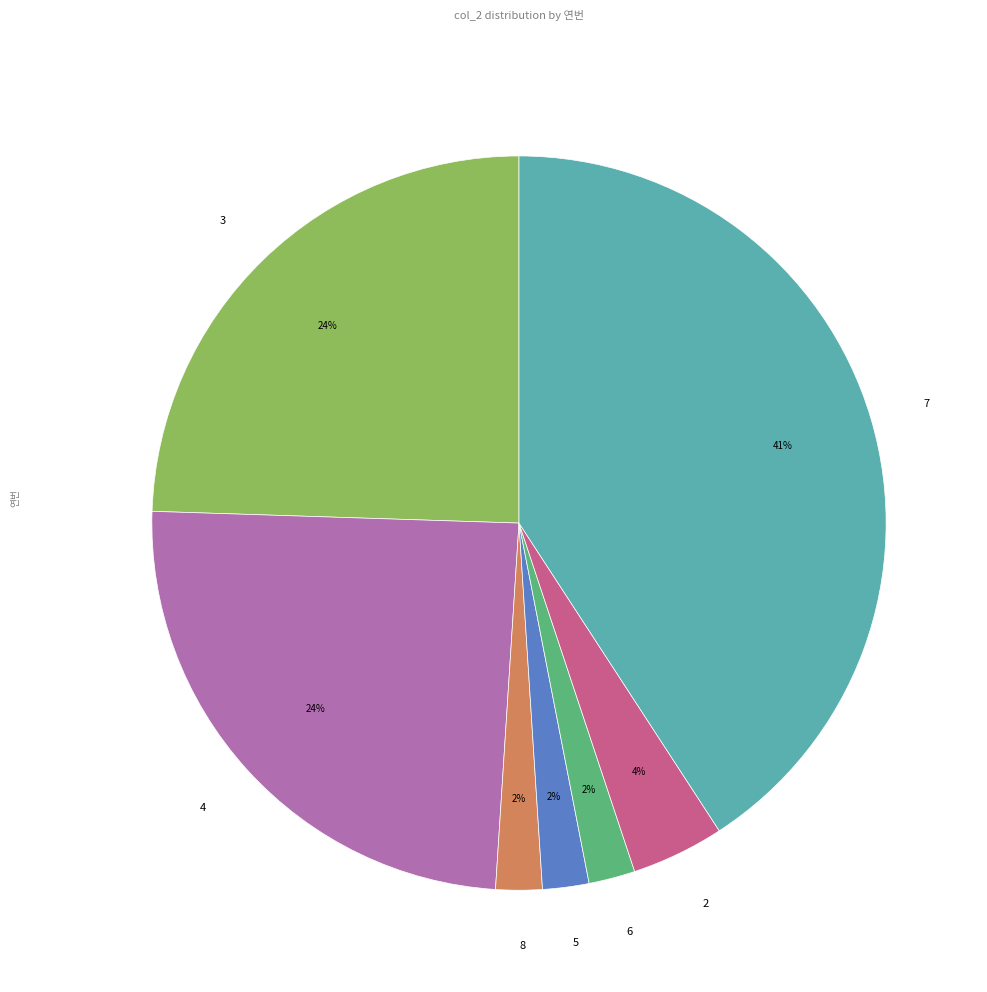

Is it true that 6 is 2% of the pie?

True